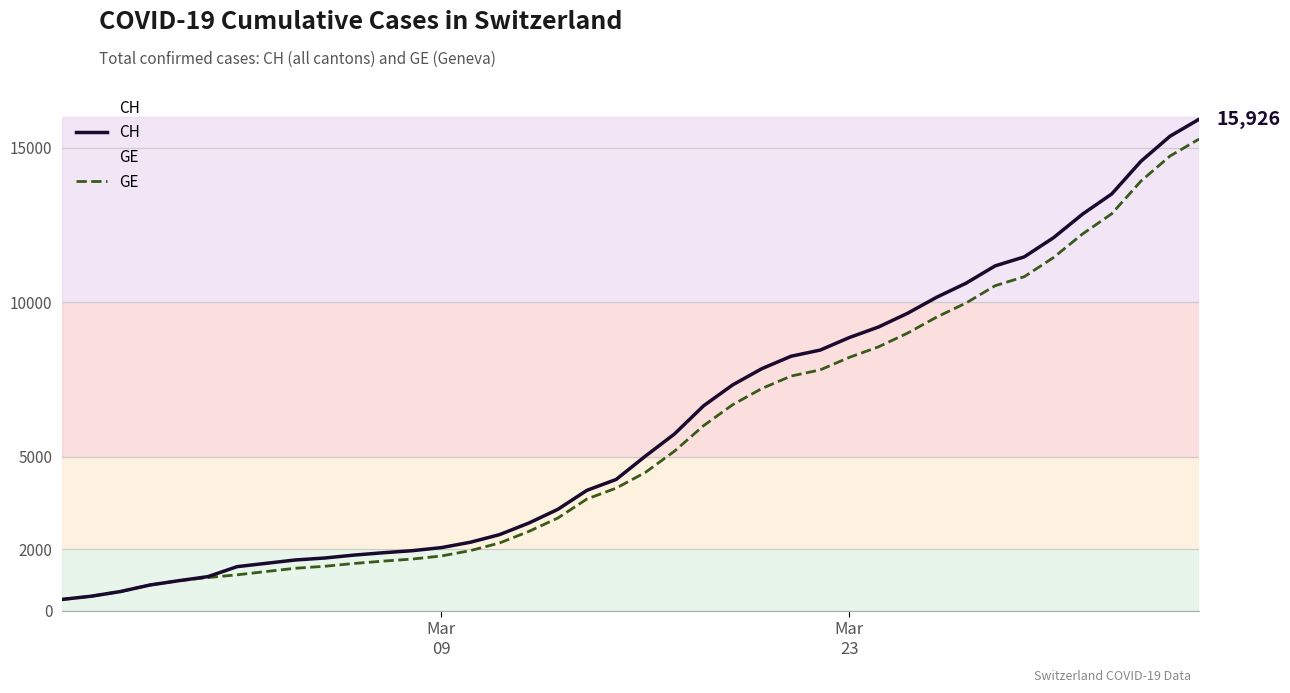

Which series has the widest spread of values?

CH